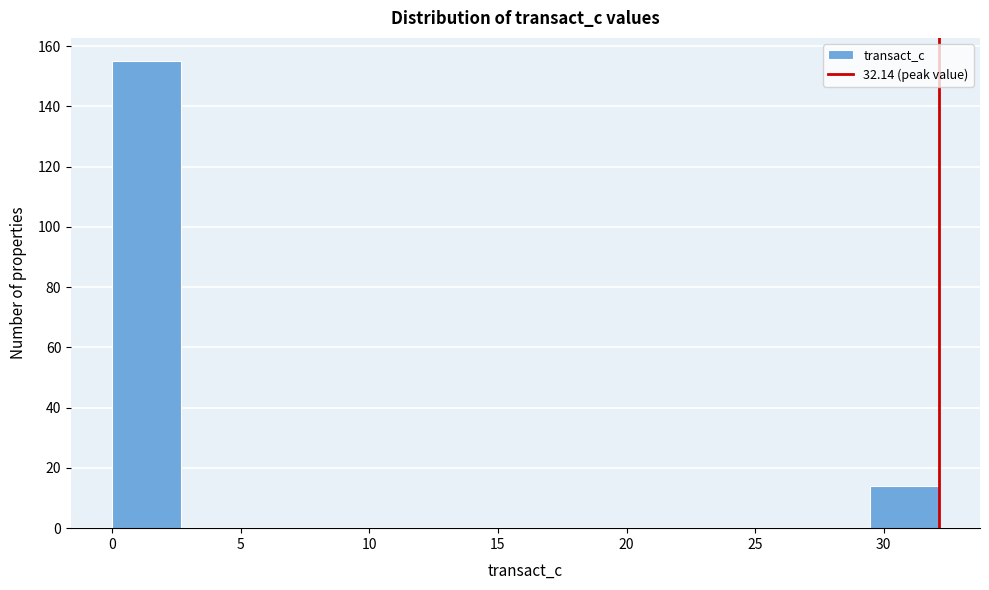

What is the height of the bar covering 29.5 to 32.0 on the x-axis? Neither the bar edges nor the heights are printed on the chart, so give them approximately, as read against the axes.

14